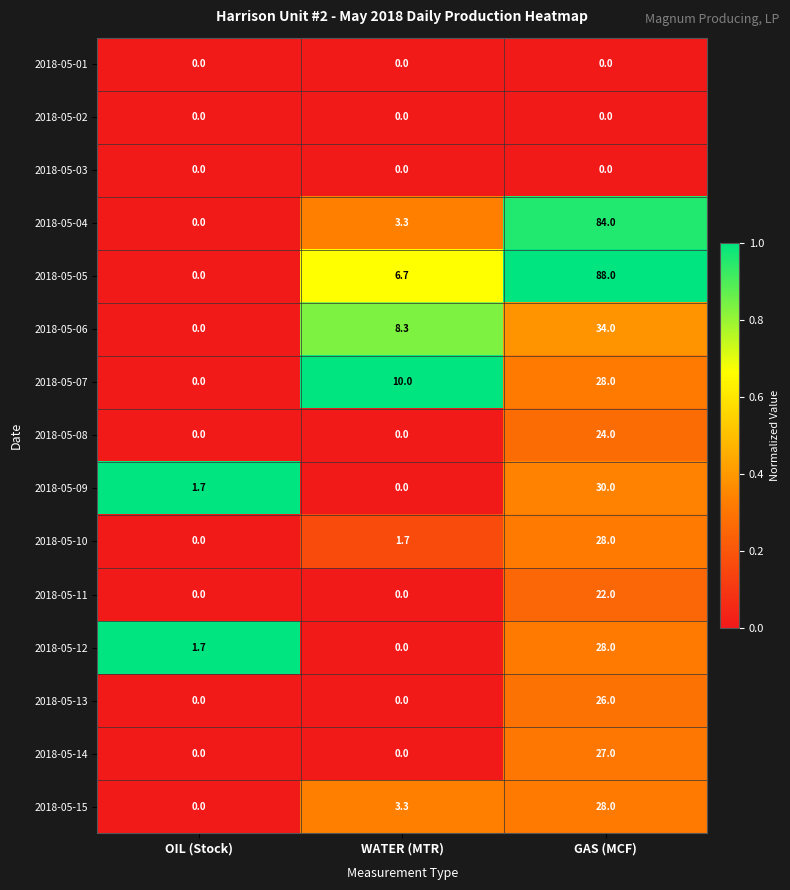

What is the greatest value displayed?

88.0